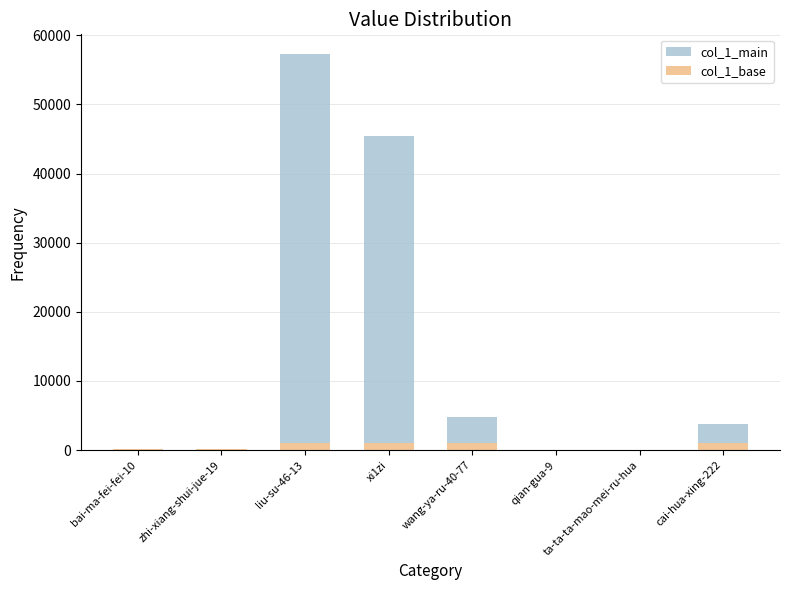

At which category is the sum across all series the highest?

liu-su-46-13